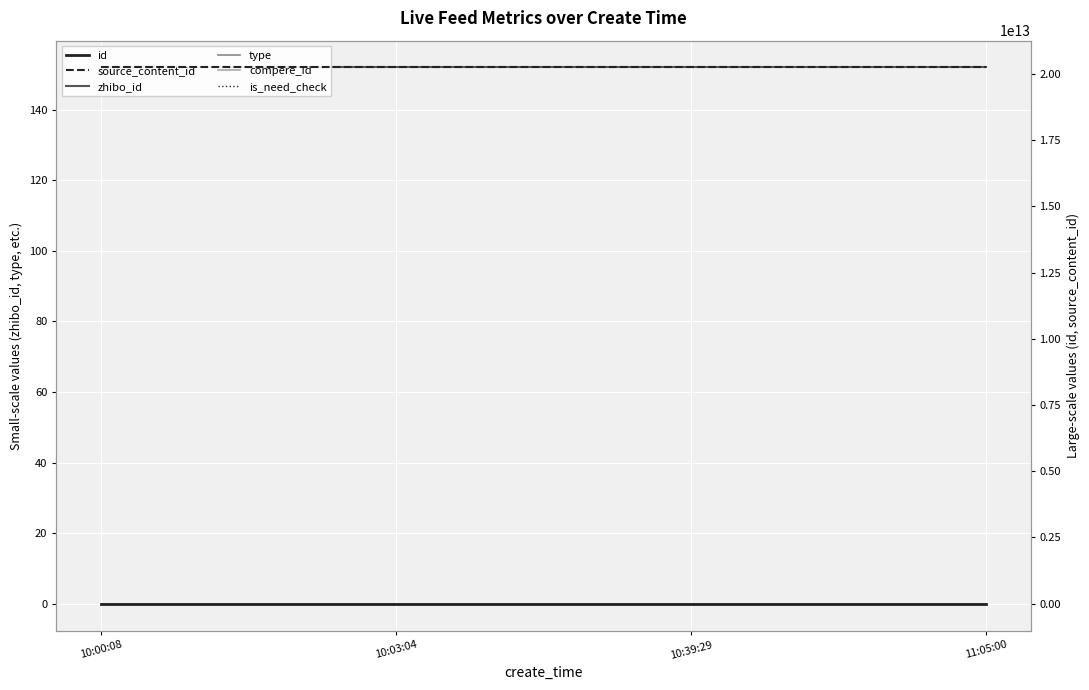

Is the value of source_content_id at 10:39:29 greater than the value of zhibo_id at 10:39:29?

Yes